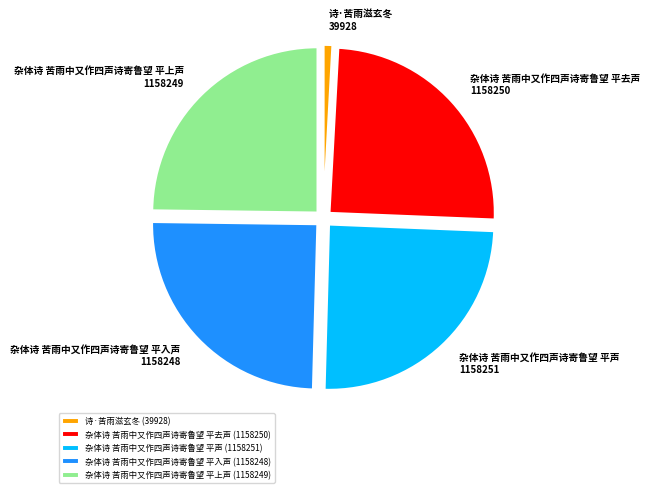

How many slices are in this pie chart?

5